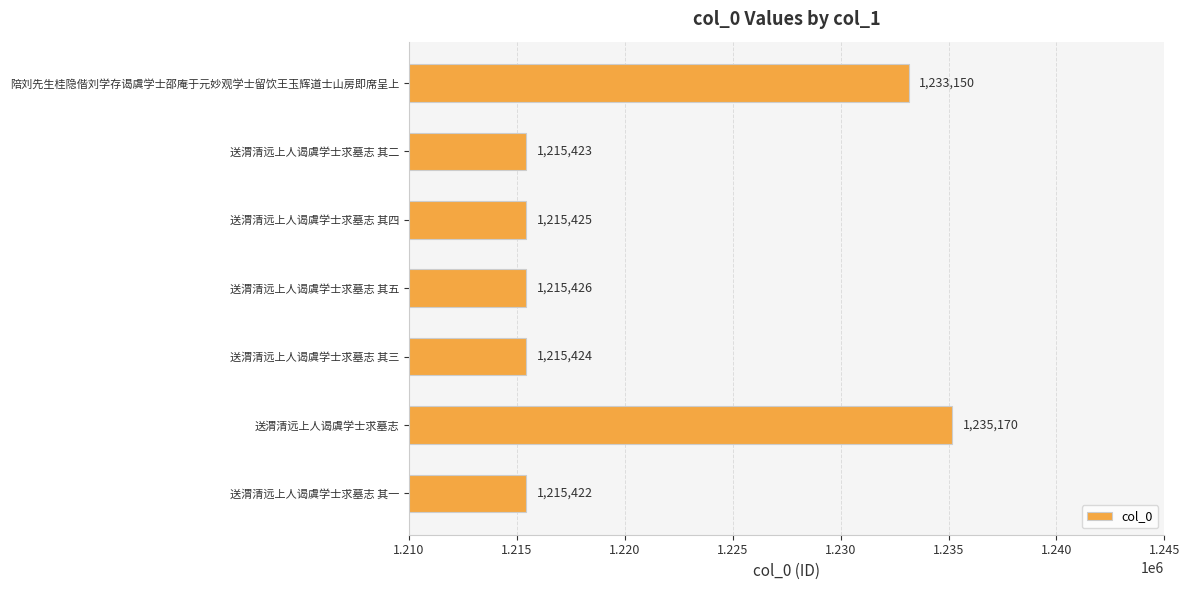

What is the smallest value displayed?

1215422